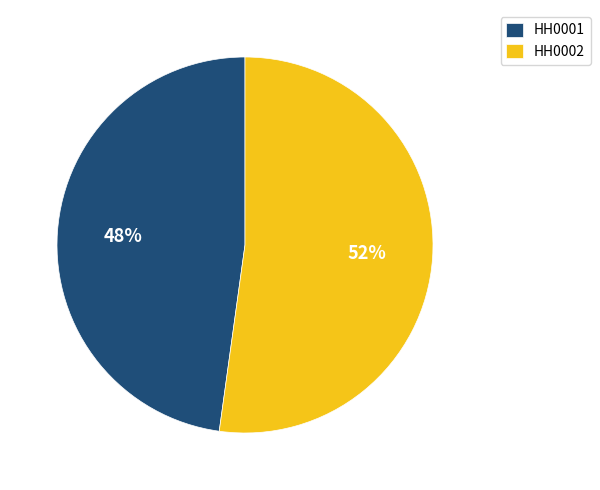

Is the sum of HH0002 and HH0001 greater than half?

Yes